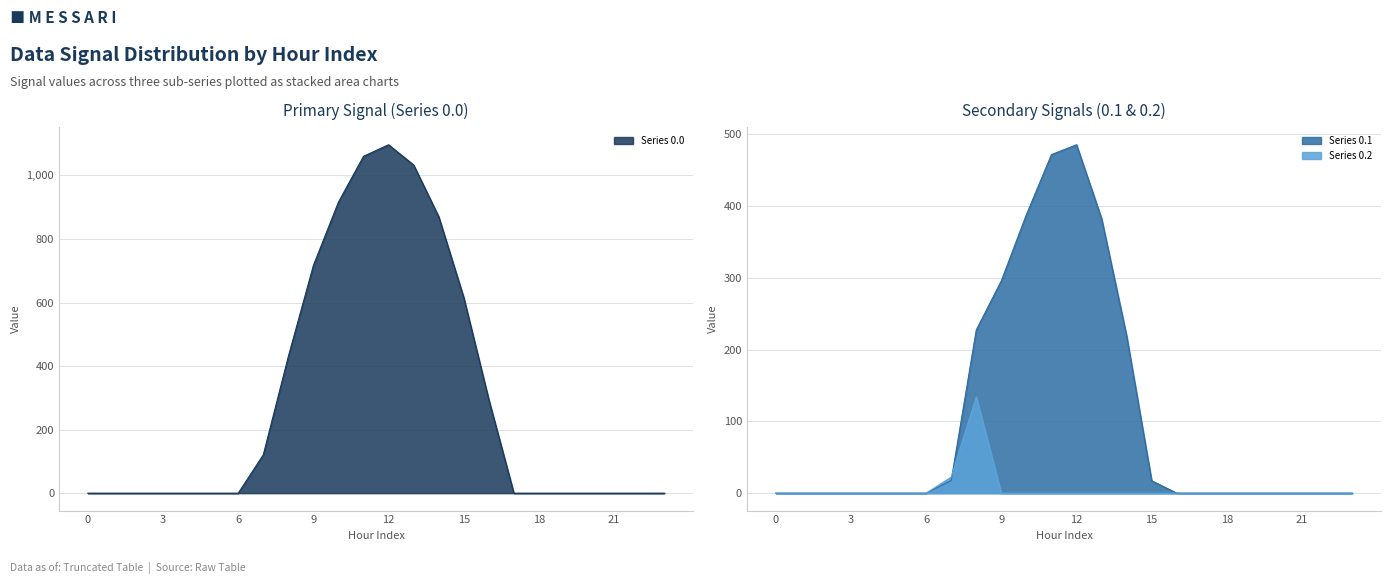

Reading right to left, transcribe all the data shown in this chart.

Series 0.0: 0.0	0.0	0.0	0.0	0.0	0.0	0.0	294.5	615.9	870.6	1032.9	1096.7	1060.3	916.2	716.9	430.3	120.6	0.0	0.0	0.0	0.0	0.0	0.0	0.0
Series 0.1: 0.0	0.0	0.0	0.0	0.0	0.0	0.0	0.0	17.3	219.2	382.7	485.4	471.7	388.1	295.9	227.5	17.7	0.0	0.0	0.0	0.0	0.0	0.0	0.0
Series 0.2: 0.0	0.0	0.0	0.0	0.0	0.0	0.0	0.0	0.0	0.0	0.0	0.0	0.0	0.0	0.0	134.2	22.3	0.0	0.0	0.0	0.0	0.0	0.0	0.0